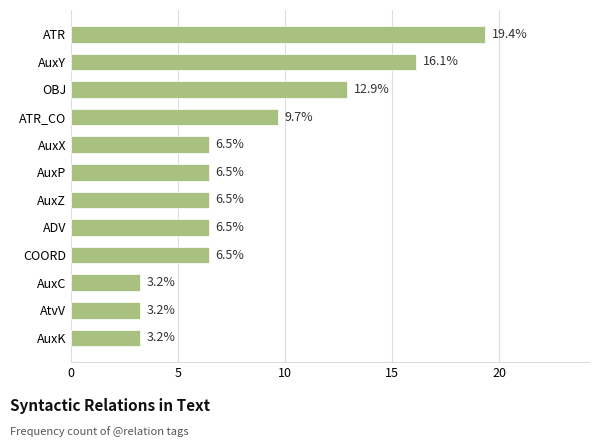

How many data points are less than 6?

3